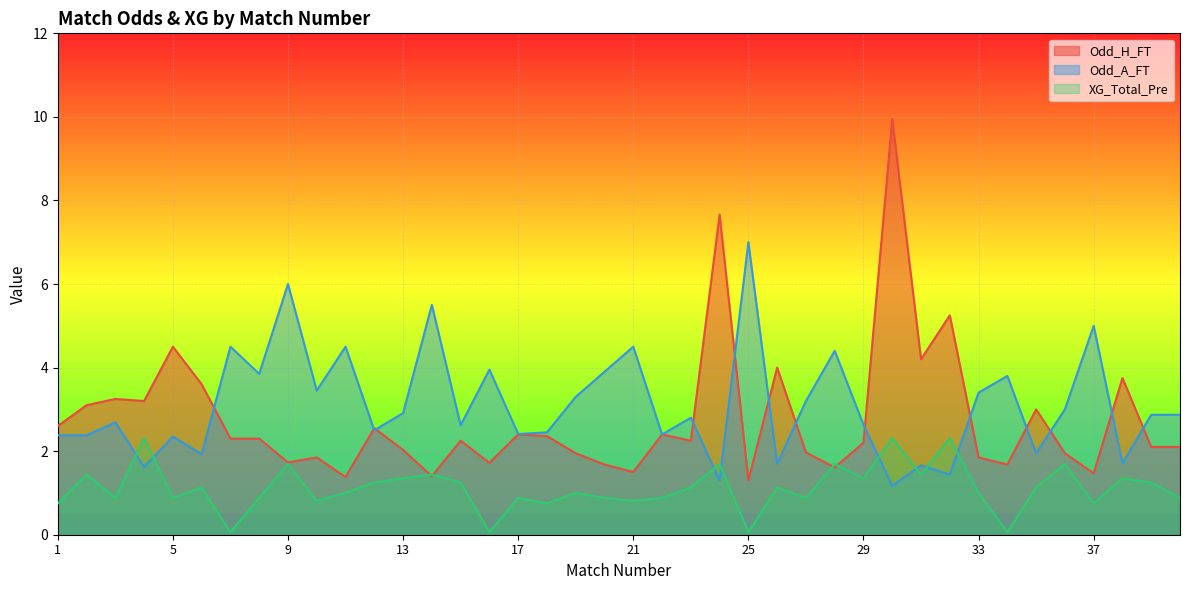

Is it true that Odd_H_FT equals 2.1 at 40?

True